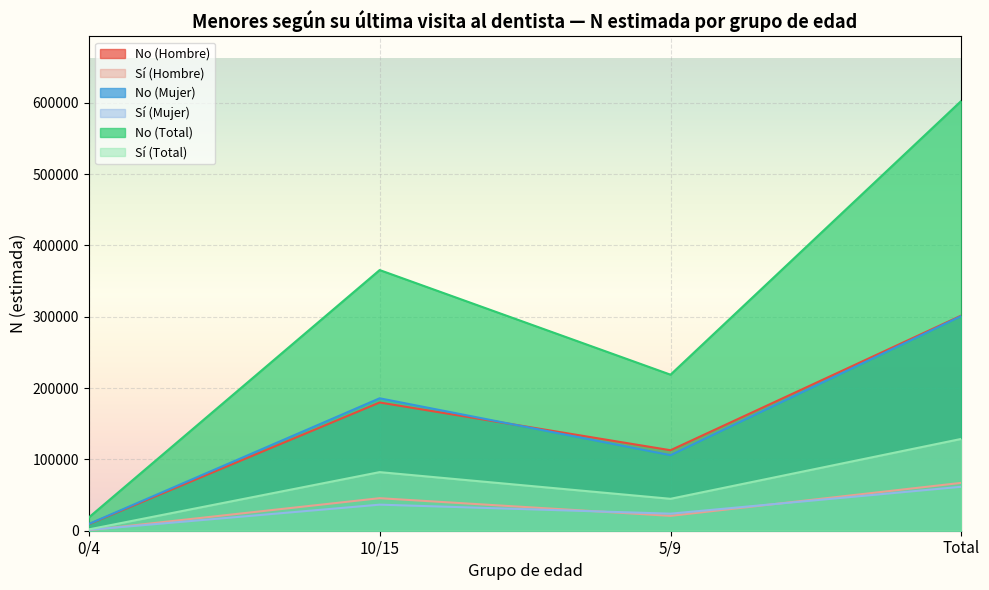

What position from the right is 10/15?

3